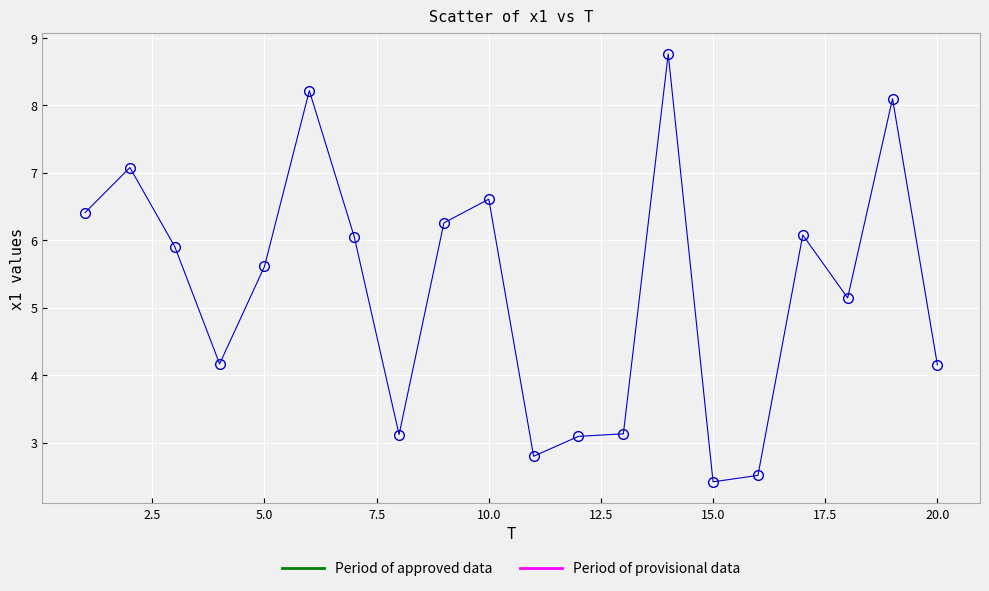

What is the sum of all values?

105.7